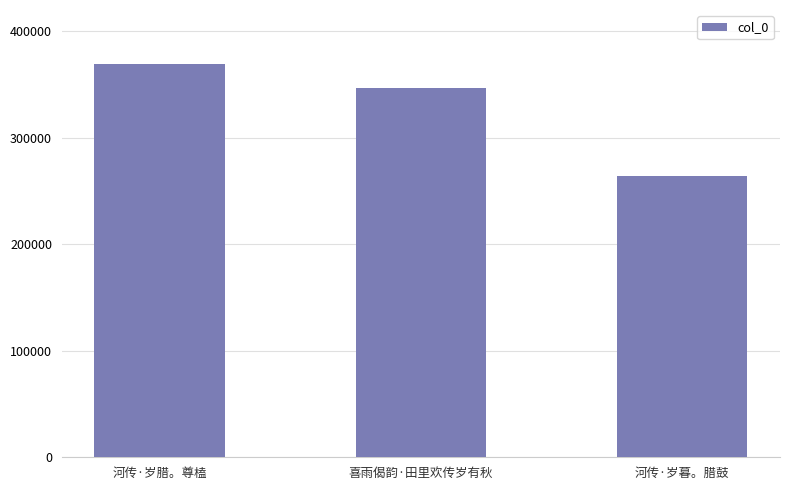

What position from the right is 喜雨偈韵·田里欢传岁有秋?

2